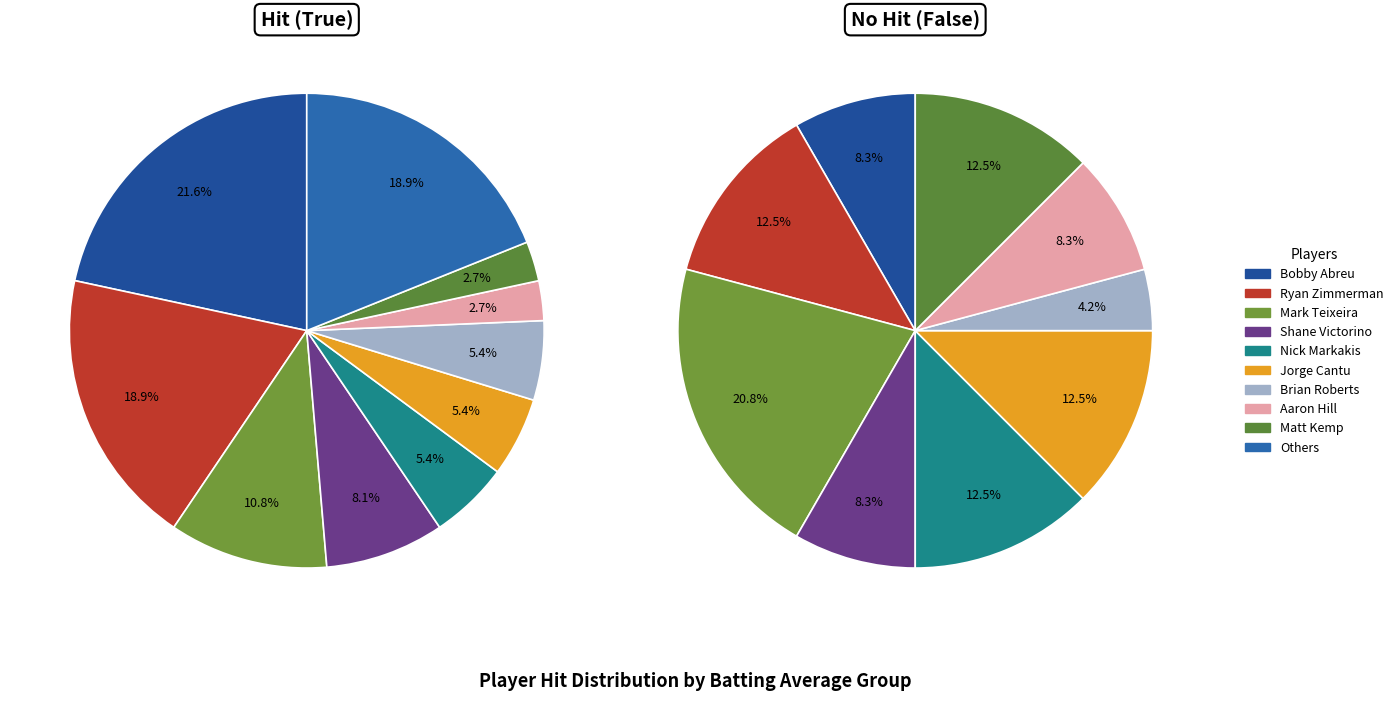

What percentage is NOT represented by False?

50.1%